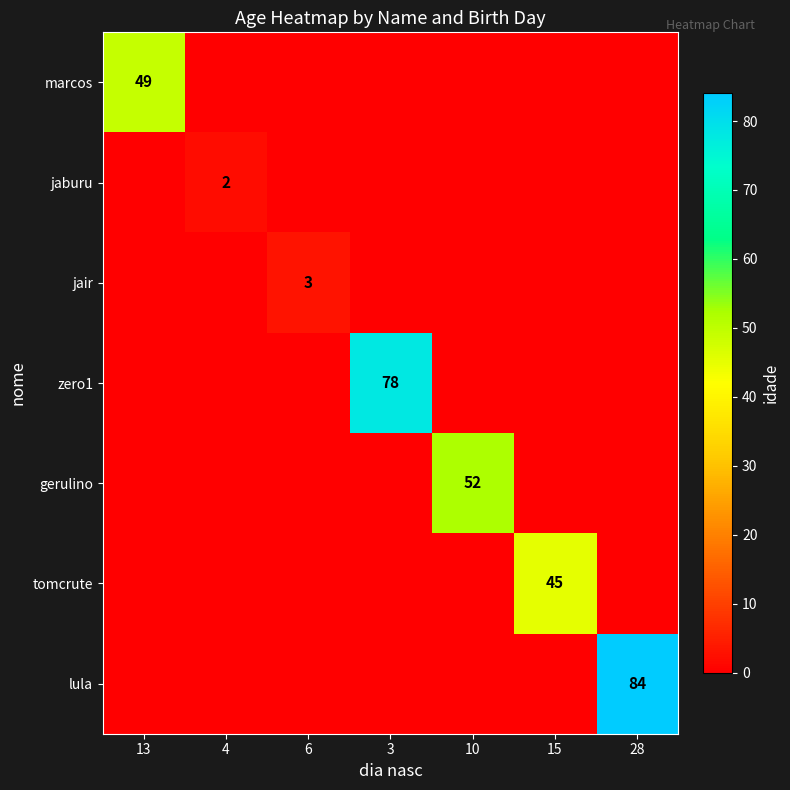

Which label corresponds to the largest value in the chart?

28